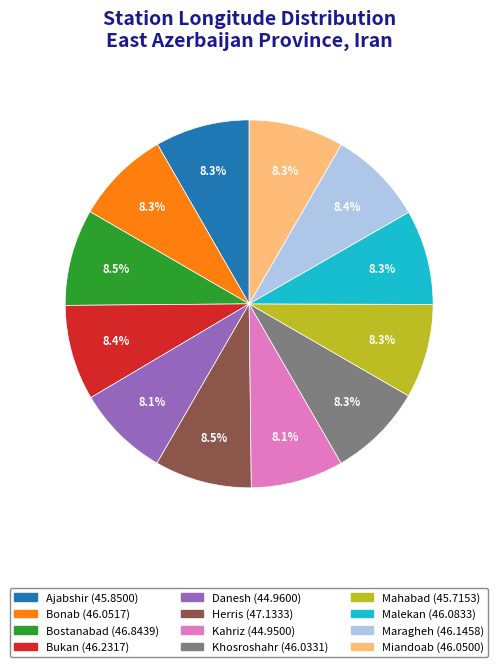

Does Bonab account for over 50% of the chart?

No